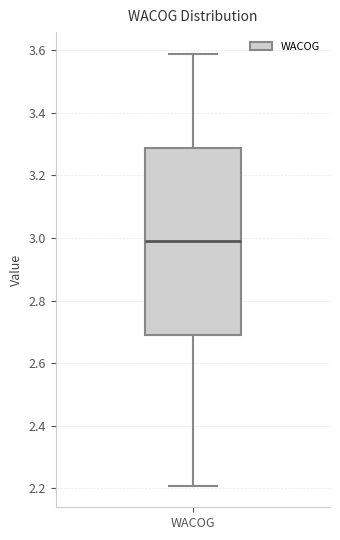

Where does the upper whisker of the box for WACOG end on the y-axis? The values are not printed on the chart, so give them approximately, as read against the axis.

3.58